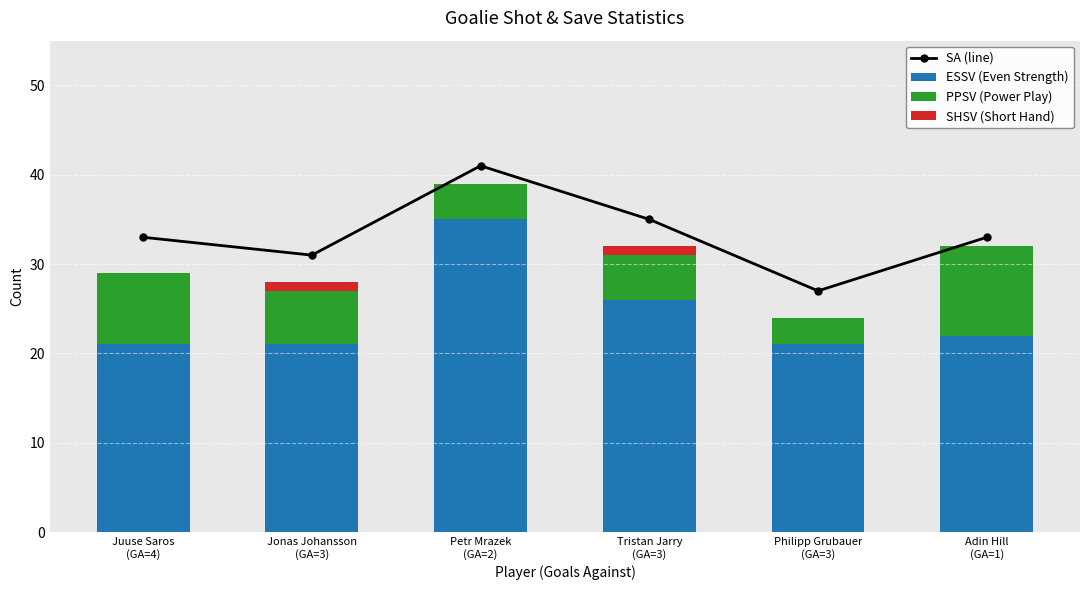

Reading left to right, transcribe all the data shown in this chart.

SA (line): 33	31	41	35	27	33
ESSV: 21	21	35	26	21	22
PPSV: 8	6	4	5	3	10
SHSV: 0	1	0	1	0	0